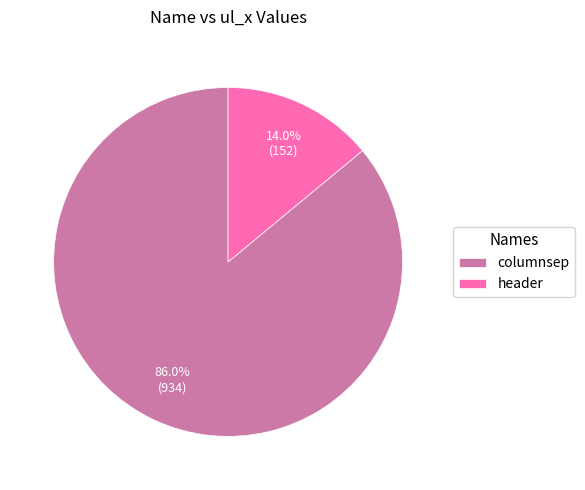

What is the largest slice in the pie chart?

columnsep